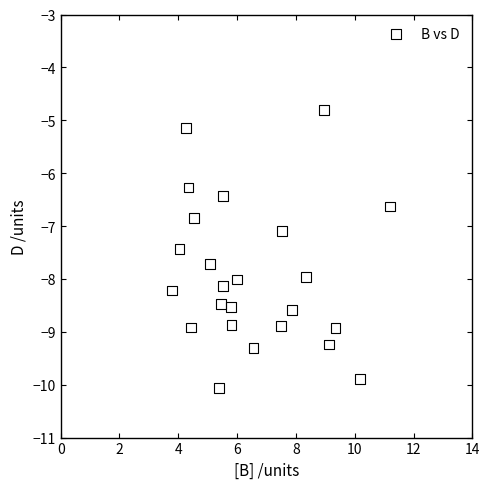

What is the range of Y values (max minus min)?

5.3